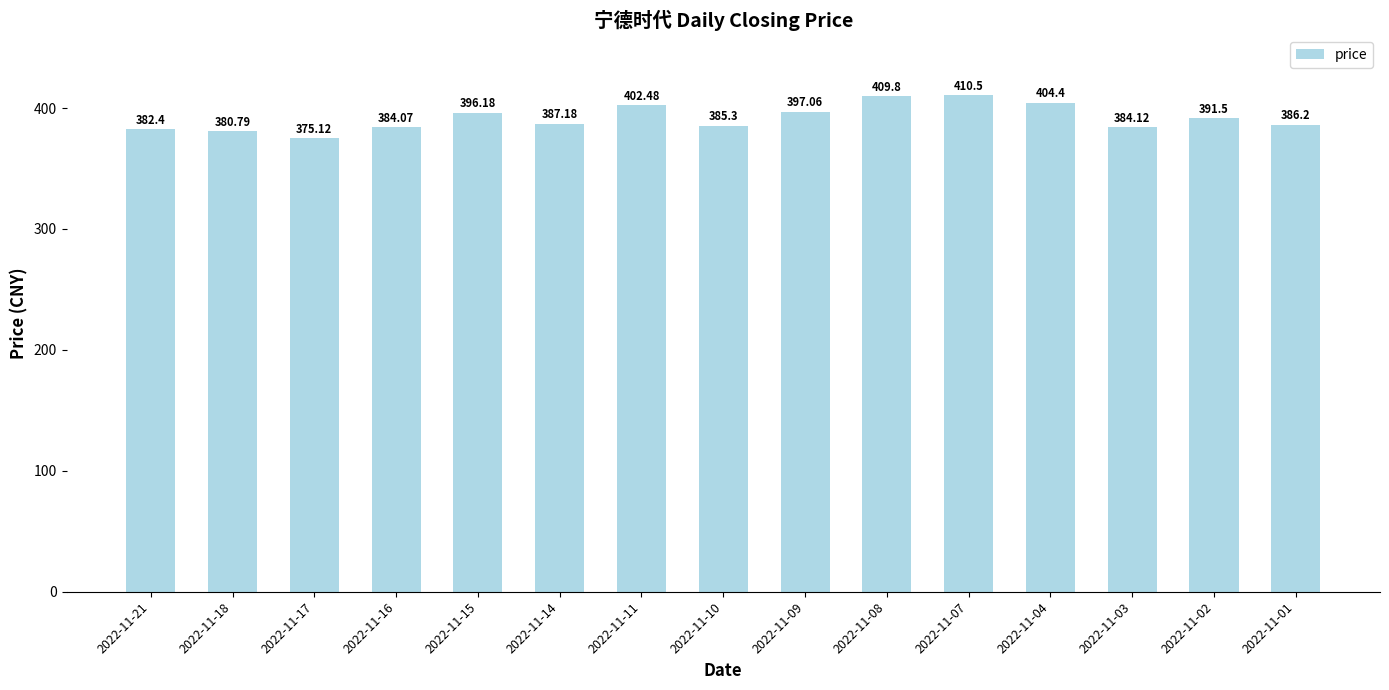

At which label does the data first exceed 387?

2022-11-15